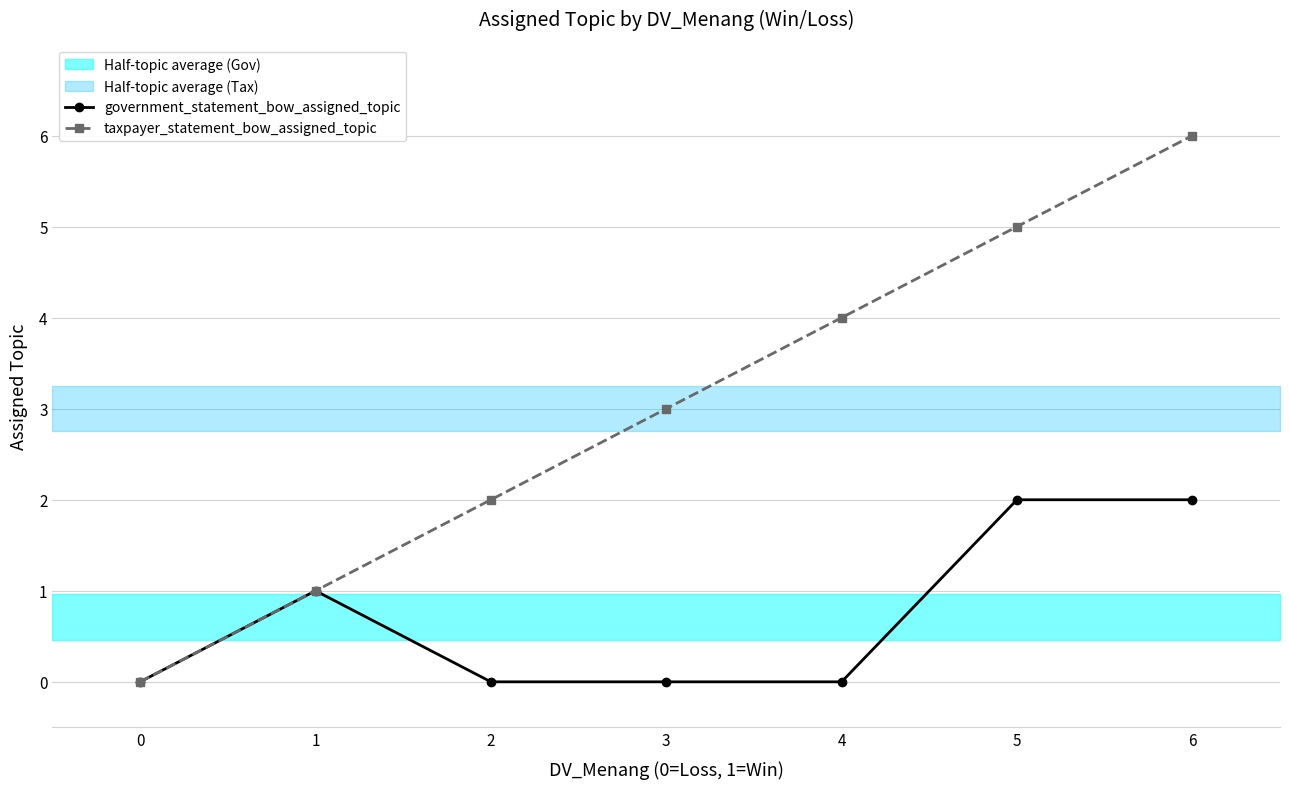

Is the value of taxpayer_statement_bow_assigned_topic at 6 greater than the value of government_statement_bow_assigned_topic at 2?

Yes